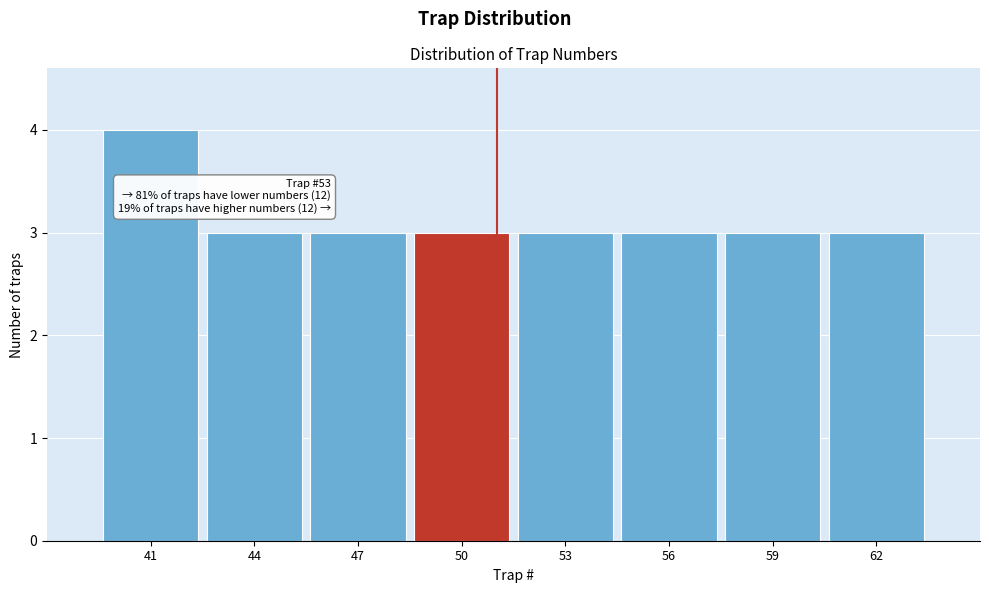

Reading left to right, extract all data points from this chart.

41=4	44=3	47=3	50=3	53=3	56=3	59=3	62=3